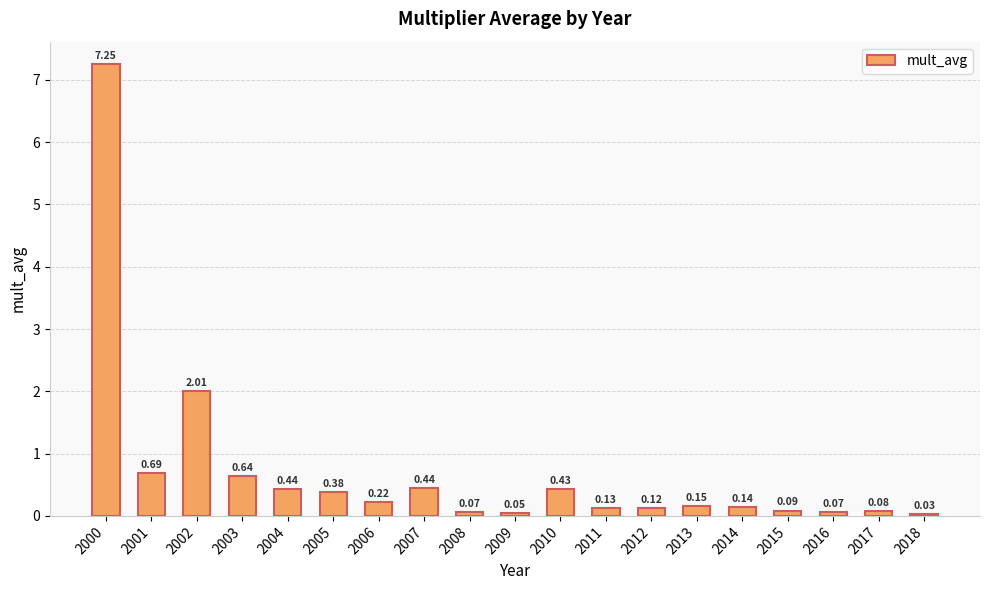

True or false: the data shows 0.9 at 2003.

False